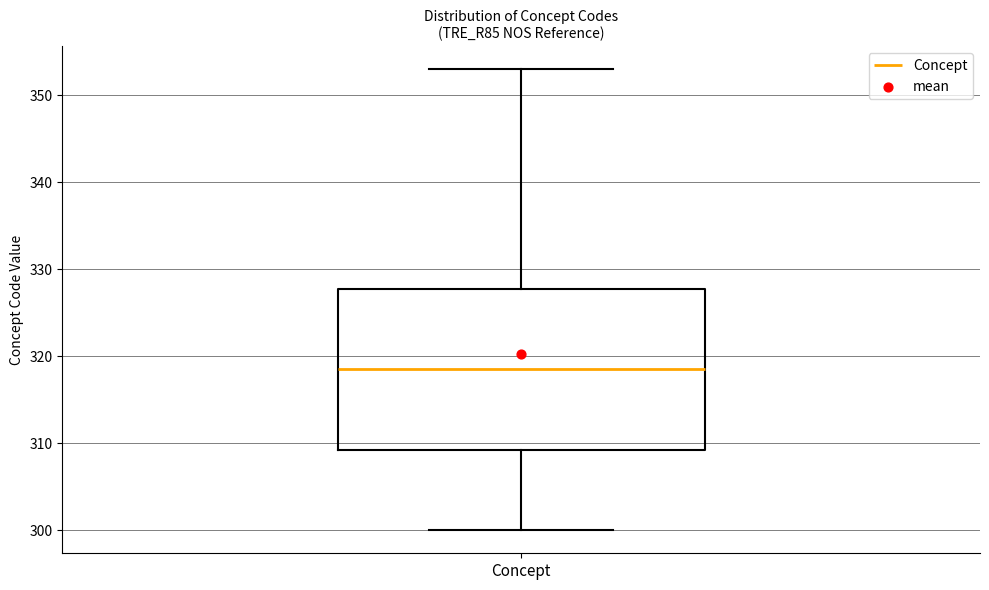

Transcribe this box plot: give where the median line is, the range the box spans, and where the two whiskers end, as read against the y-axis. The values are not printed on the chart, so give them approximately, as read against the axis.

median 319, box 309 to 328, whiskers 300 to 353